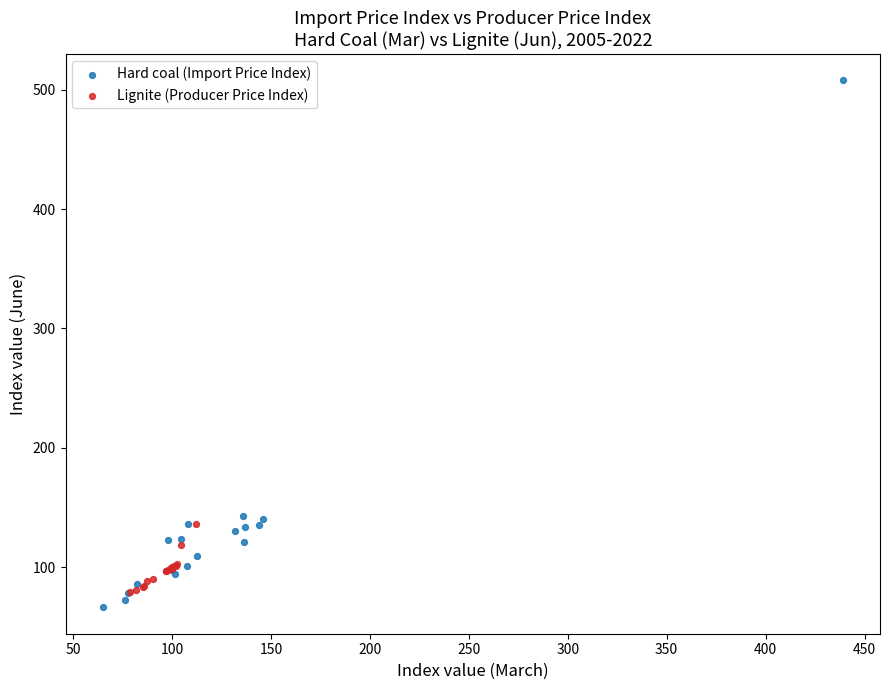

Which series has the largest Y range (max minus min)?

Hard coal (Import Price Index)